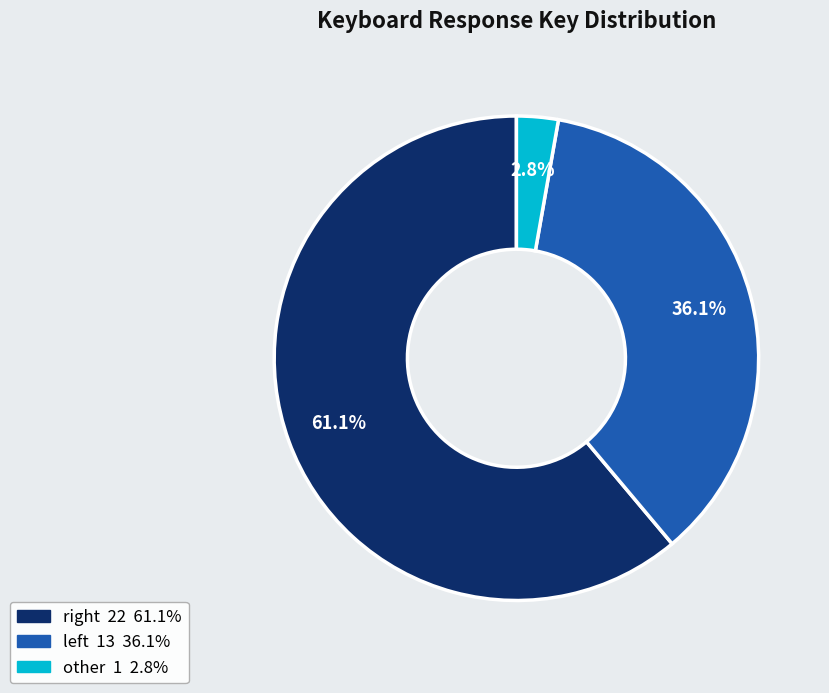

Is there any slice that represents more than half of the pie?

Yes